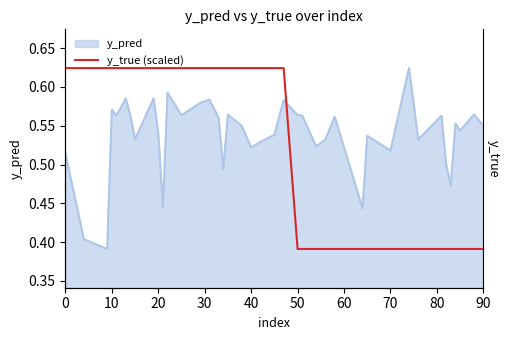

What is the average value?

0.5